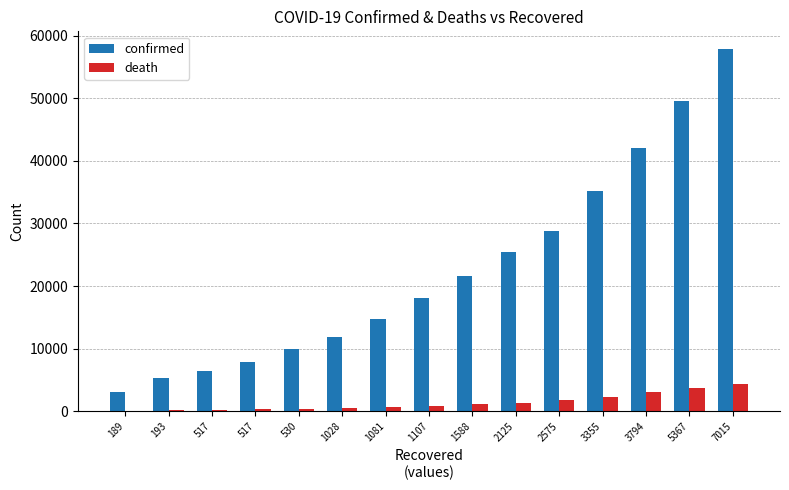

Between 517 and 1028, which series saw the biggest shift?

confirmed